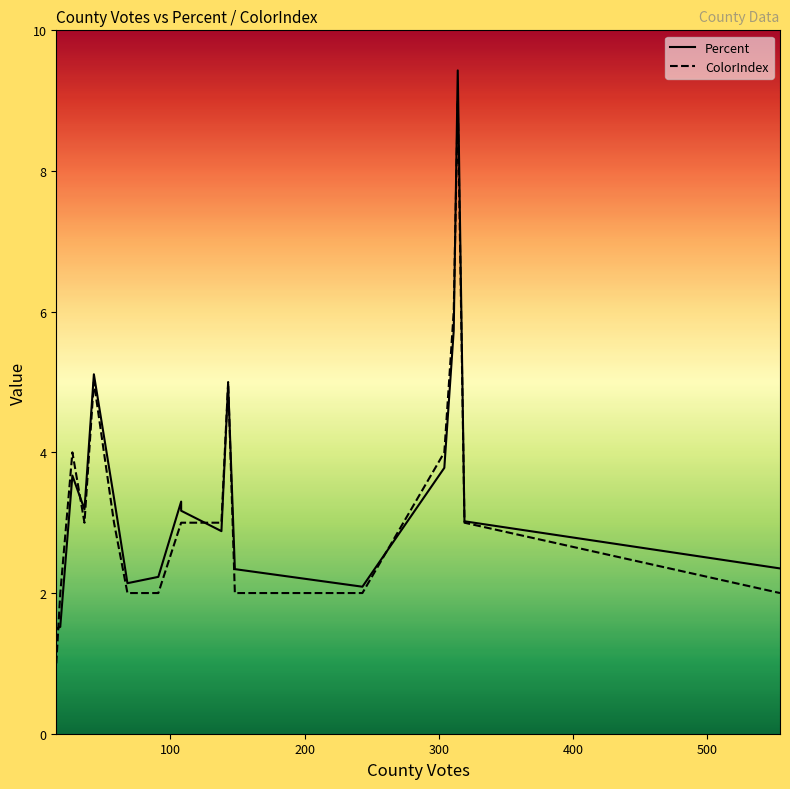

The value of ColorIndex at 319 is 3.0. True or false?

True